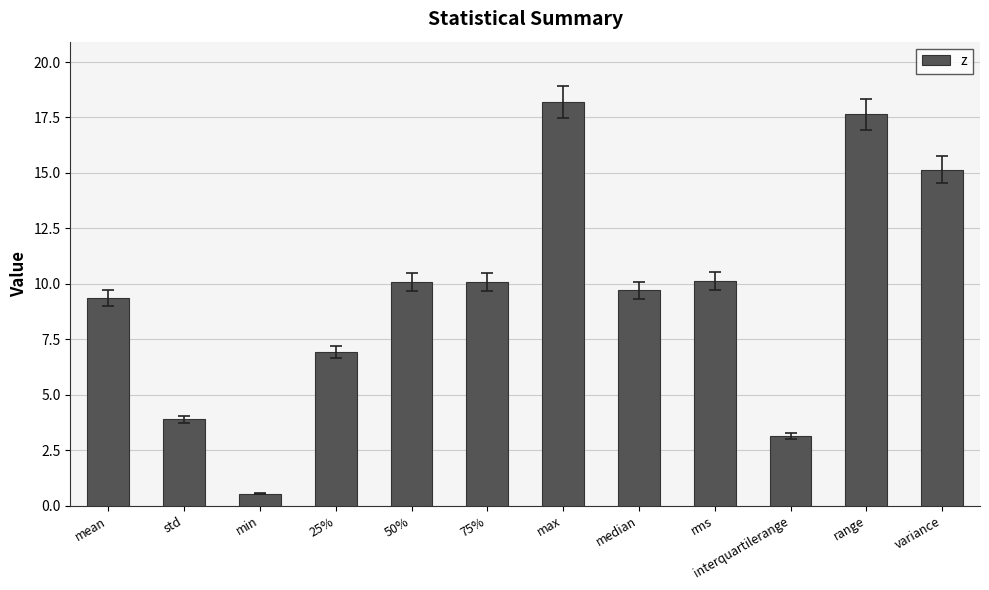

Reading right to left, extract all data points from this chart.

variance=15.2	range=17.6	interquartilerange=3.1	rms=10.1	median=9.7	max=18.2	75%=10.1	50%=10.1	25%=6.9	min=0.5	std=3.9	mean=9.4